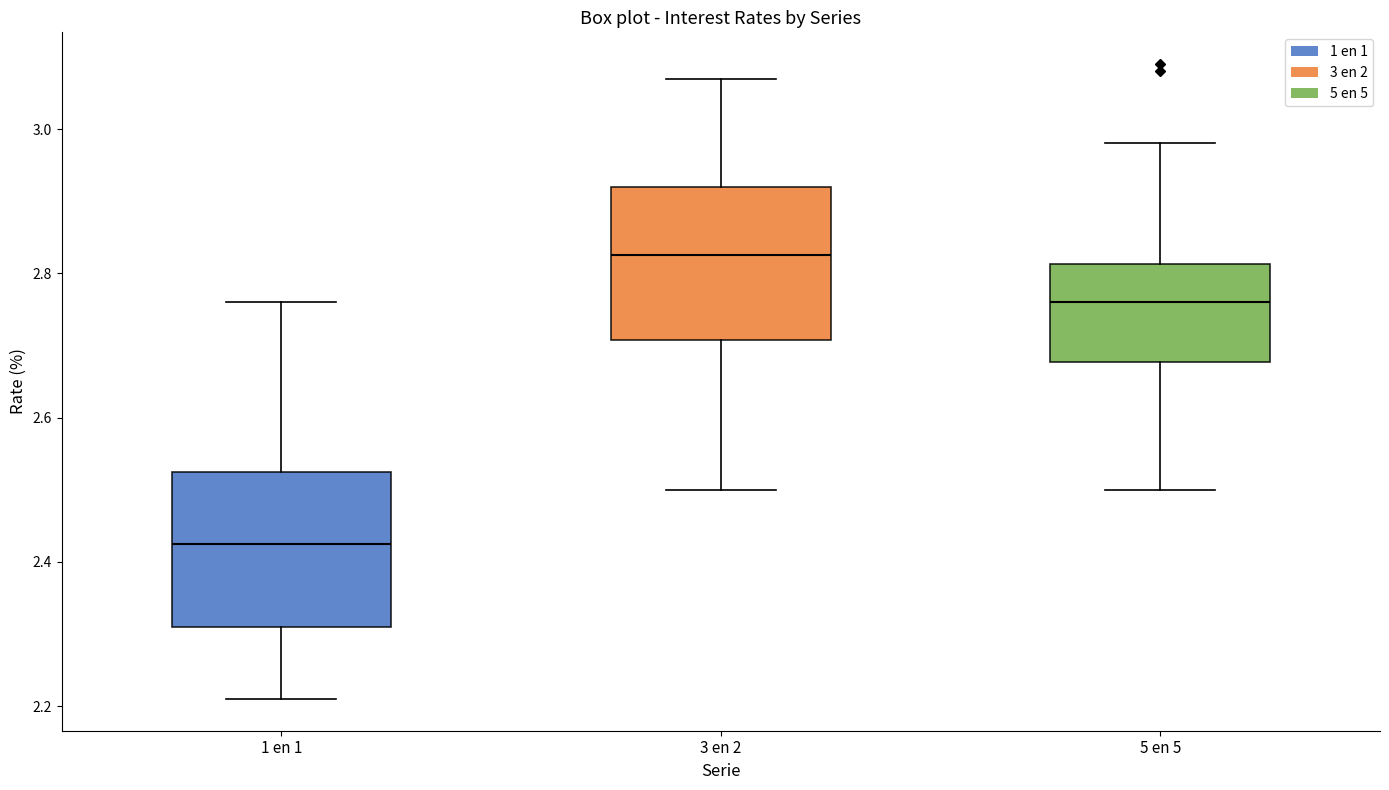

Where does the lower whisker of the box for 3 en 2 end on the y-axis? The values are not printed on the chart, so give them approximately, as read against the axis.

2.50